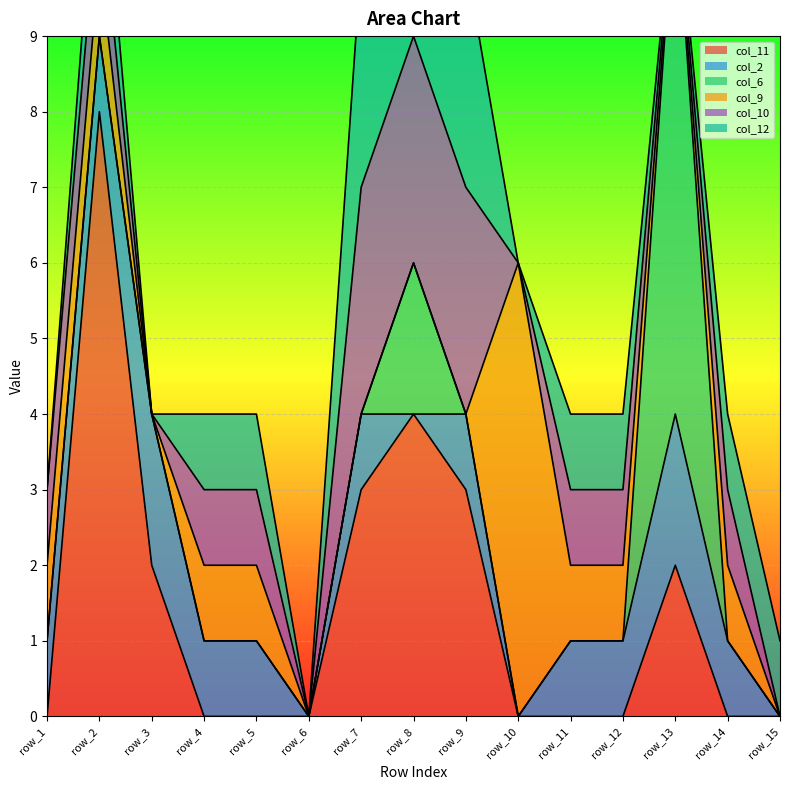

Which series has the largest total across all categories?

col_11